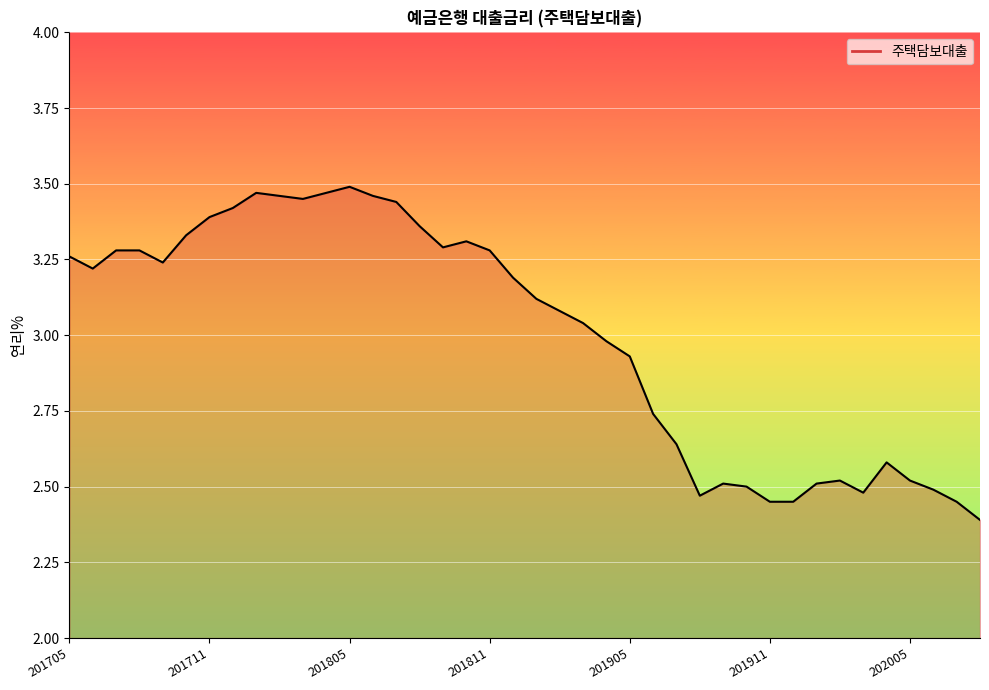

Count the number of categories in the chart.

40